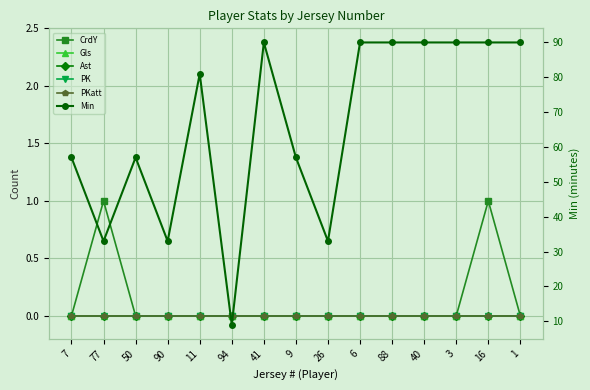

What are all the series names shown in the legend?

CrdY, Gls, Ast, PK, PKatt, Min